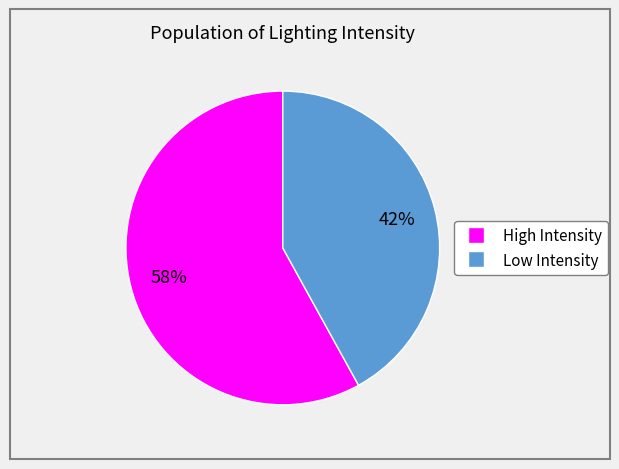

To the nearest percent, what is the average slice percentage?

50%